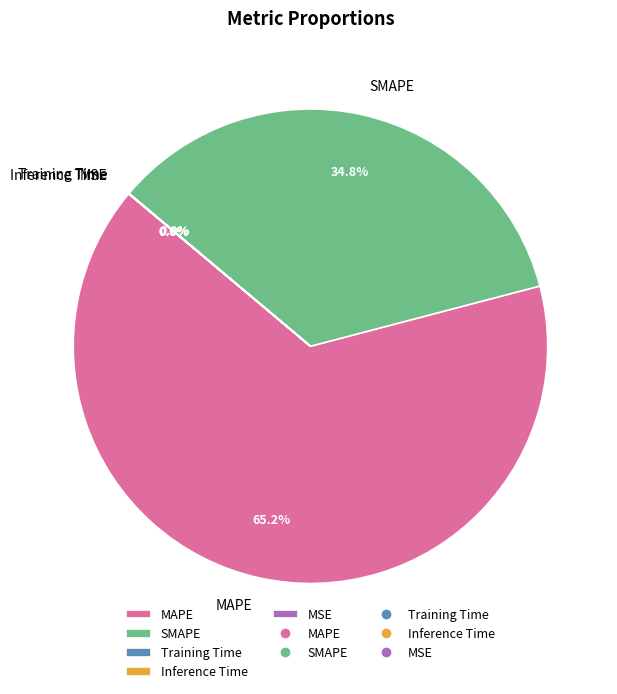

How much of the chart is everything except MAPE?

34.8%